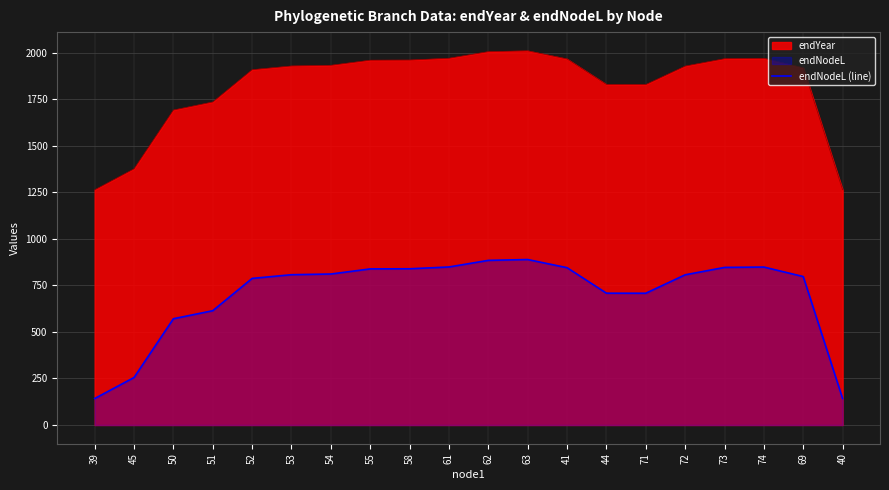

The value at 41 is 317.4. True or false?

False